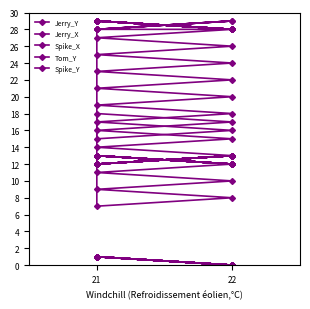

Count the number of data series in this chart.

5